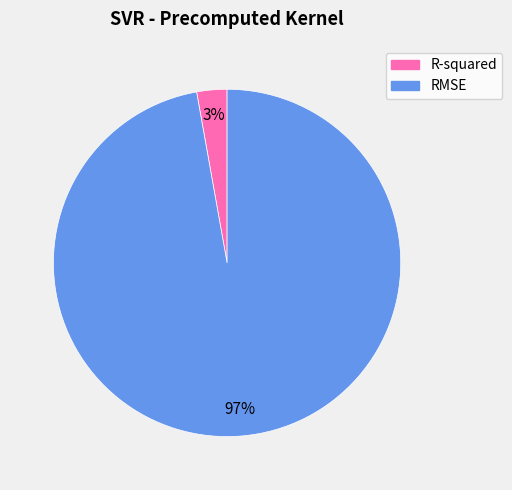

Which category has the smallest portion of the pie?

R-squared